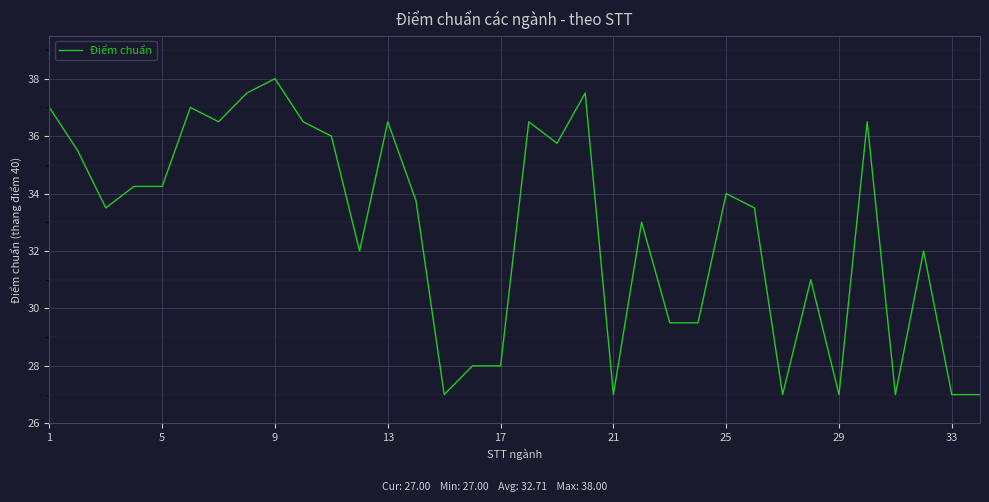

What is the difference between the maximum and minimum values?

11.0